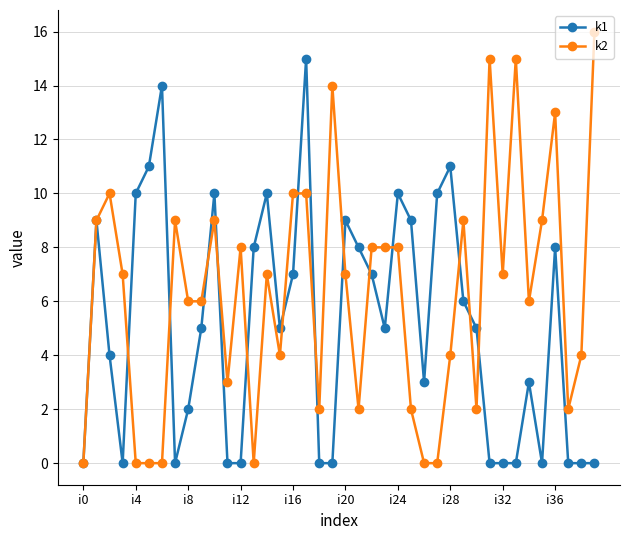

Reading left to right, what are all the values shown in this chart?

k1: 0	9	4	0	10	11	14	0	2	5	10	0	0	8	10	5	7	15	0	0	9	8	7	5	10	9	3	10	11	6	5	0	0	0	3	0	8	0	0	0
k2: 0	9	10	7	0	0	0	9	6	6	9	3	8	0	7	4	10	10	2	14	7	2	8	8	8	2	0	0	4	9	2	15	7	15	6	9	13	2	4	16